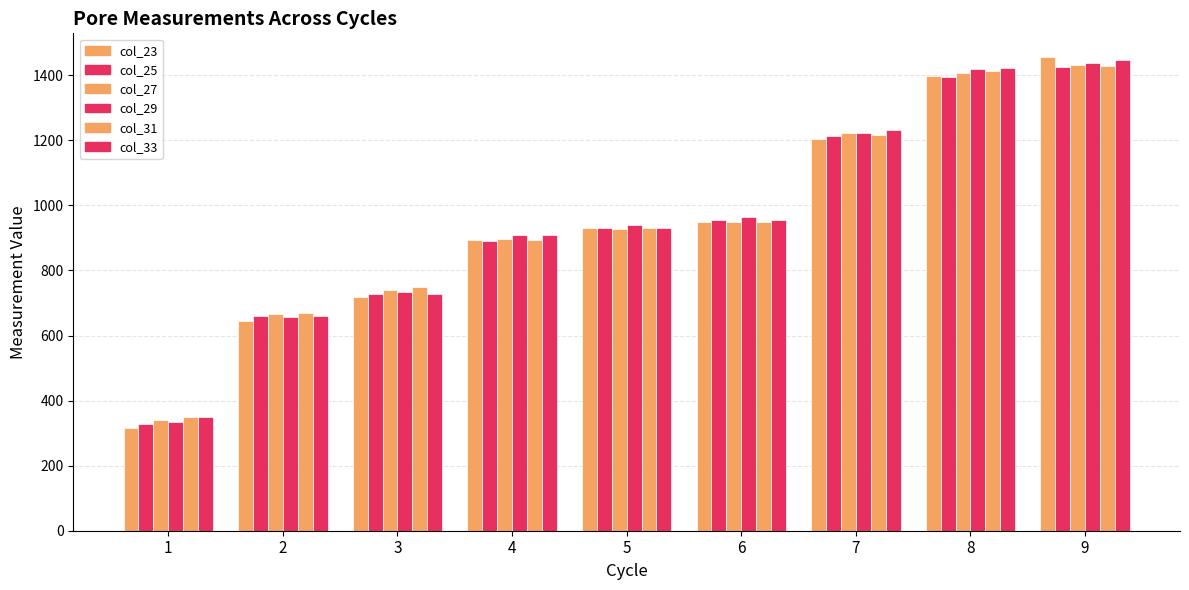

What is the average value of the col_33 series?

959